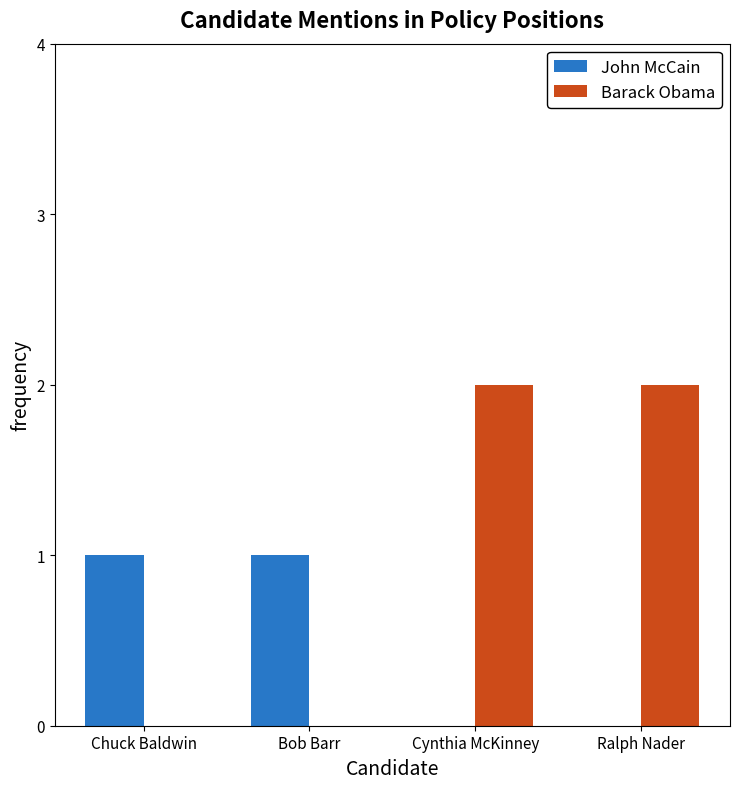

Is it true that Barack Obama equals 3 at Ralph Nader?

False